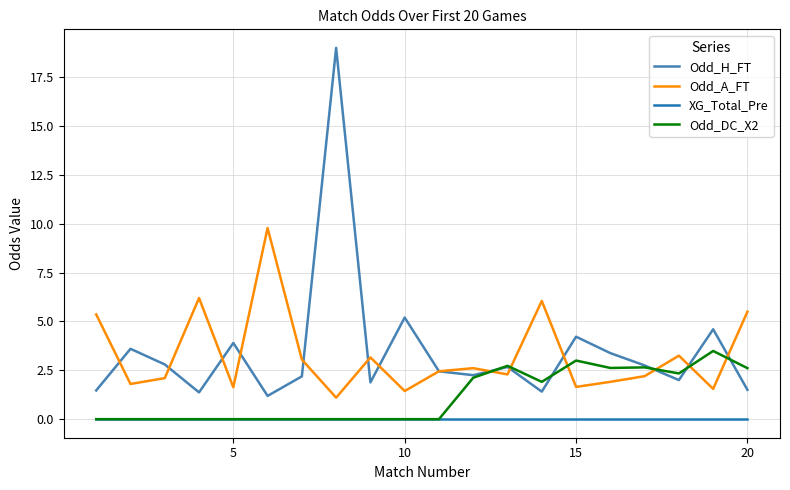

What is the highest value of the Odd_DC_X2 series?

3.5